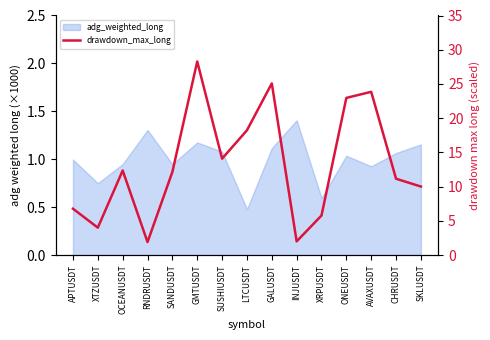

Is it true that the value at OCEANUSDT is 12.4?

True